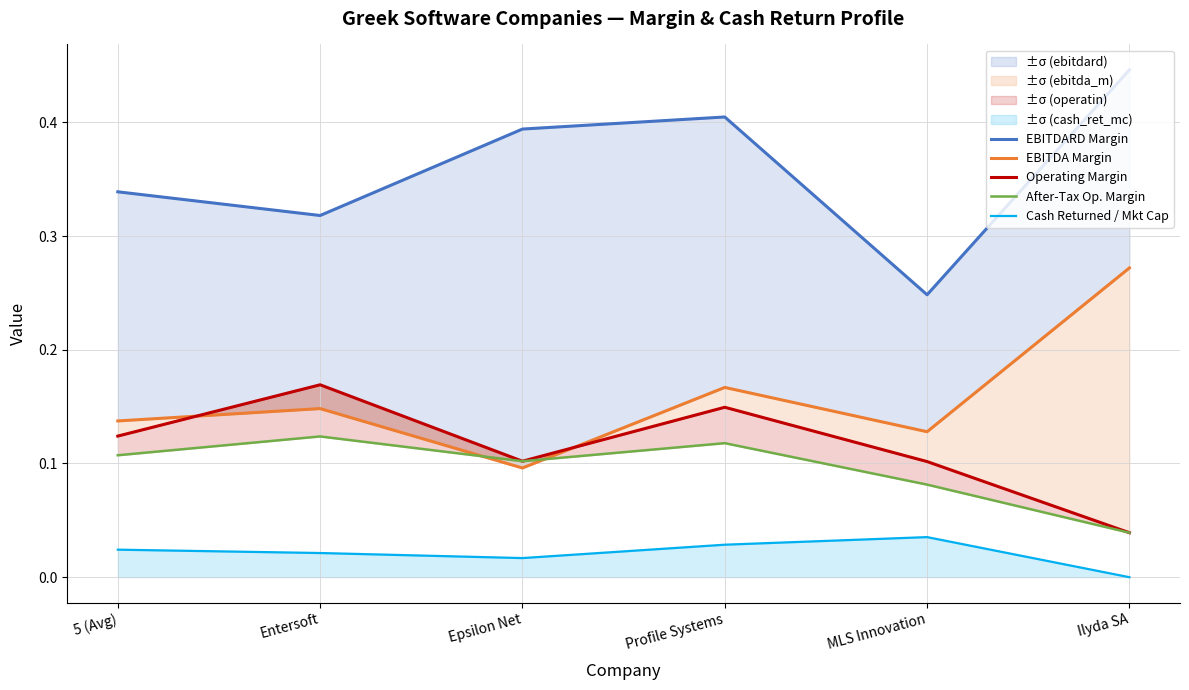

Which category has the lowest value in the After-Tax Op. Margin series?

Ilyda SA